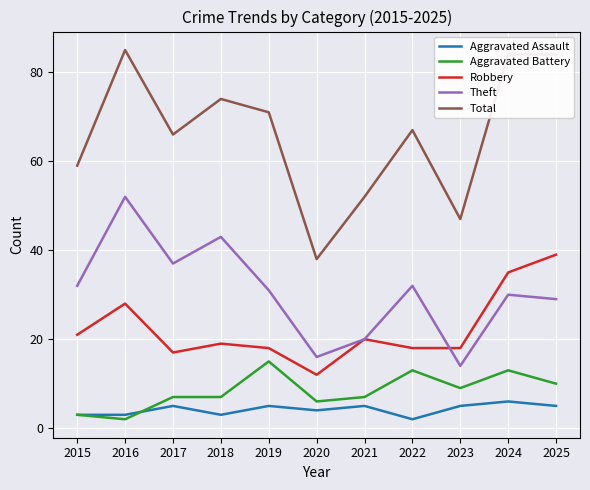

True or false: Aggravated Battery and Robbery intersect in this chart.

False